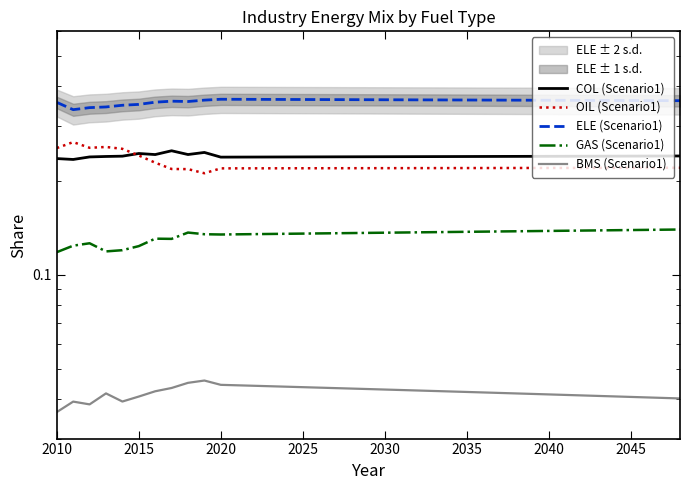

Which series has the largest total across all categories?

ELE (Scenario1)